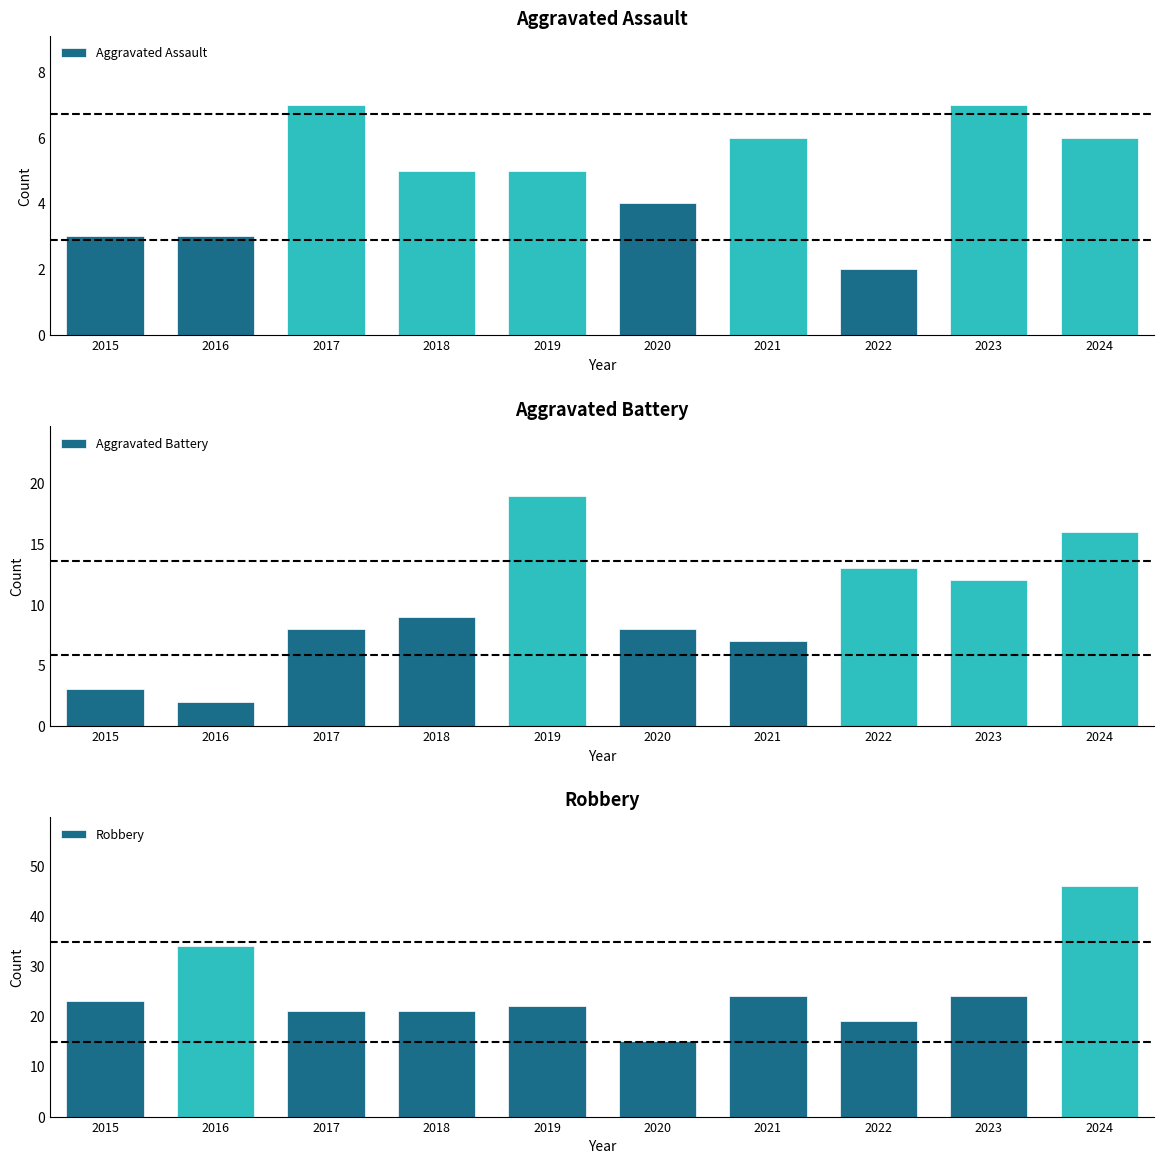

What is the difference between the Robbery values at 2015 and 2016?

11